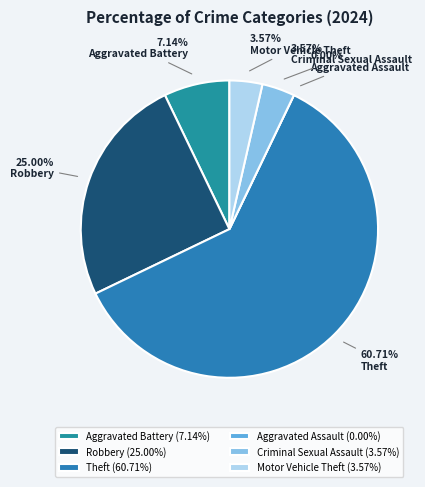

To the nearest percent, what is the average slice percentage?

17%